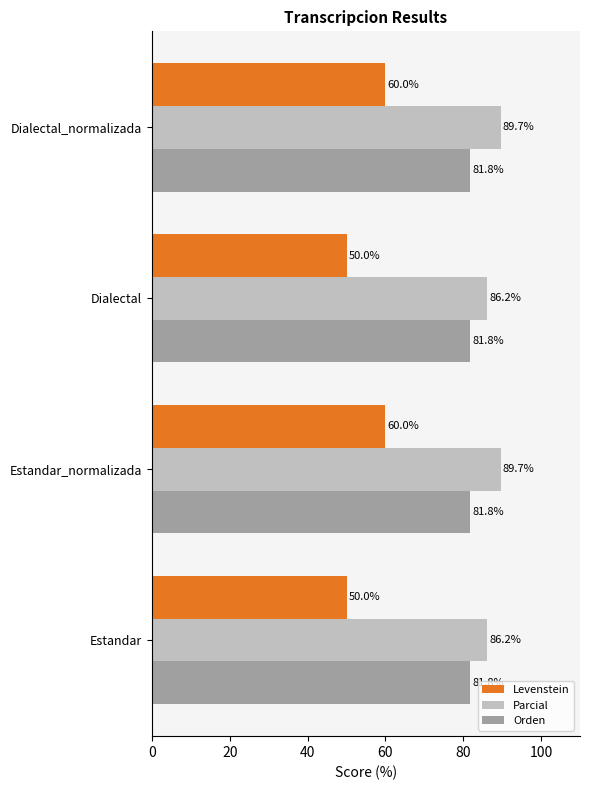

What is the greatest value displayed?

89.7